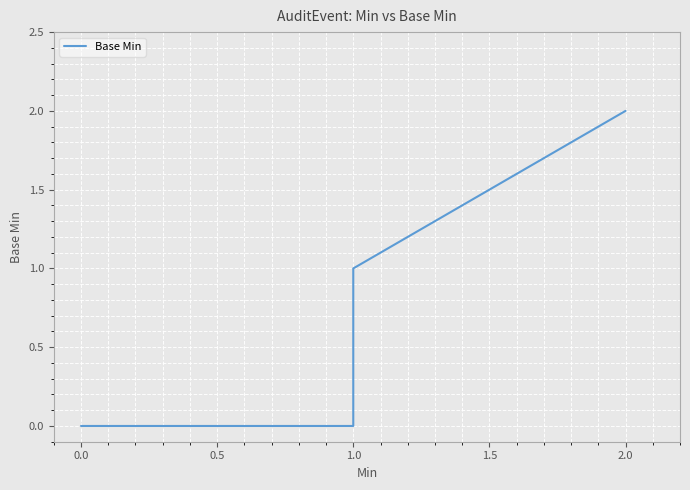

What is the label of the 34th point from the left?

1.0